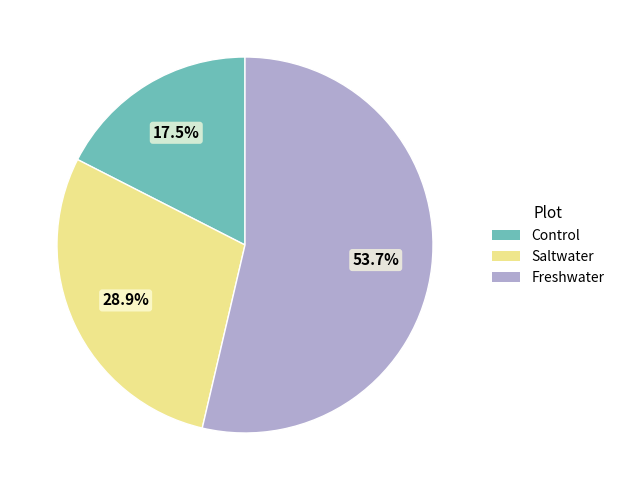

Is there any slice that represents more than half of the pie?

Yes